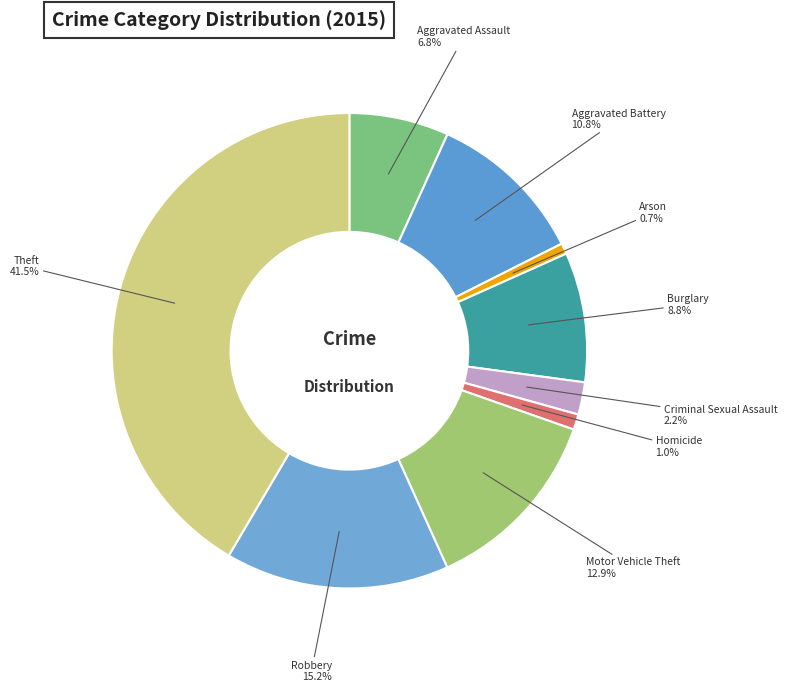

To the nearest percent, what is the difference between the Aggravated Assault and Burglary slice percentages?

2%